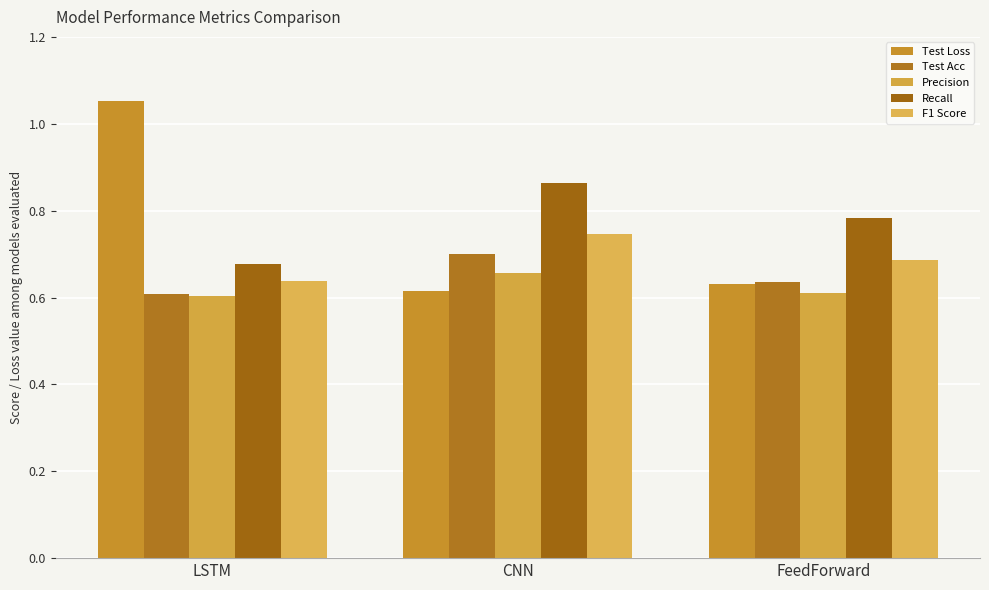

What is the value of the Precision bar at the 1st from the left?

0.6